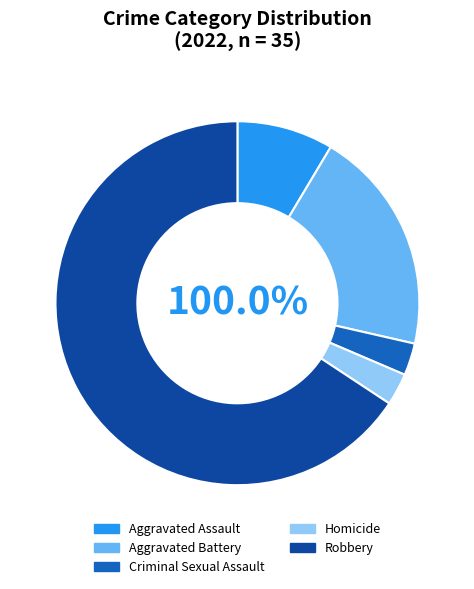

Approximately how many times larger is the value at Aggravated Battery compared to Criminal Sexual Assault?

7.0